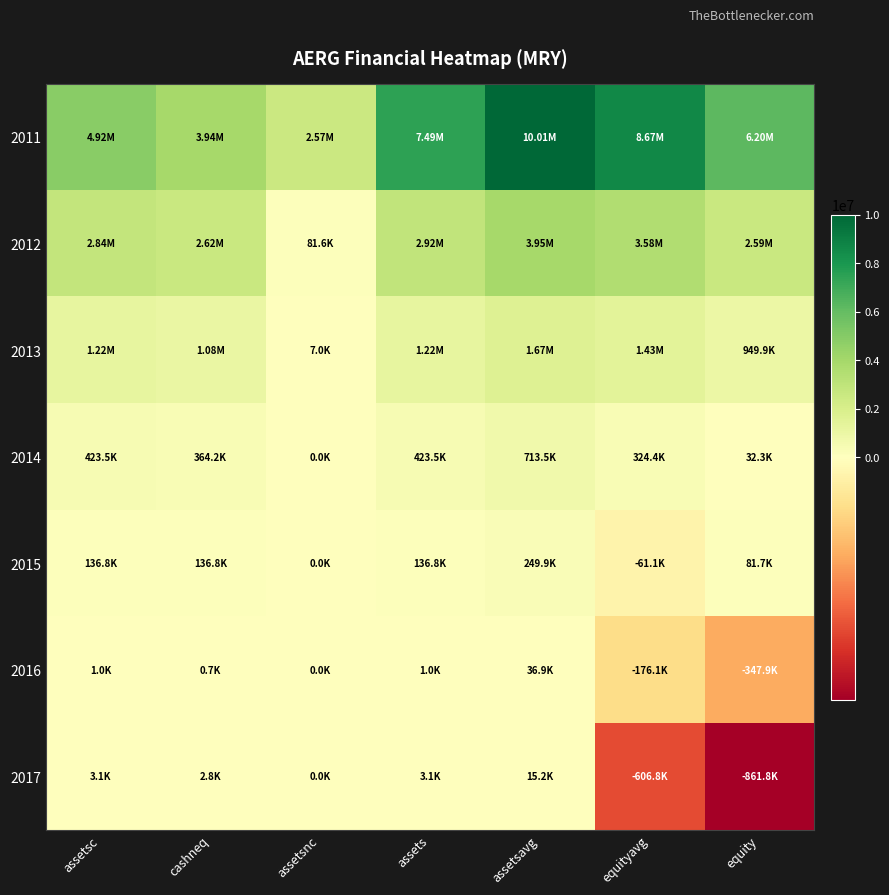

Count the number of data series in this chart.

7